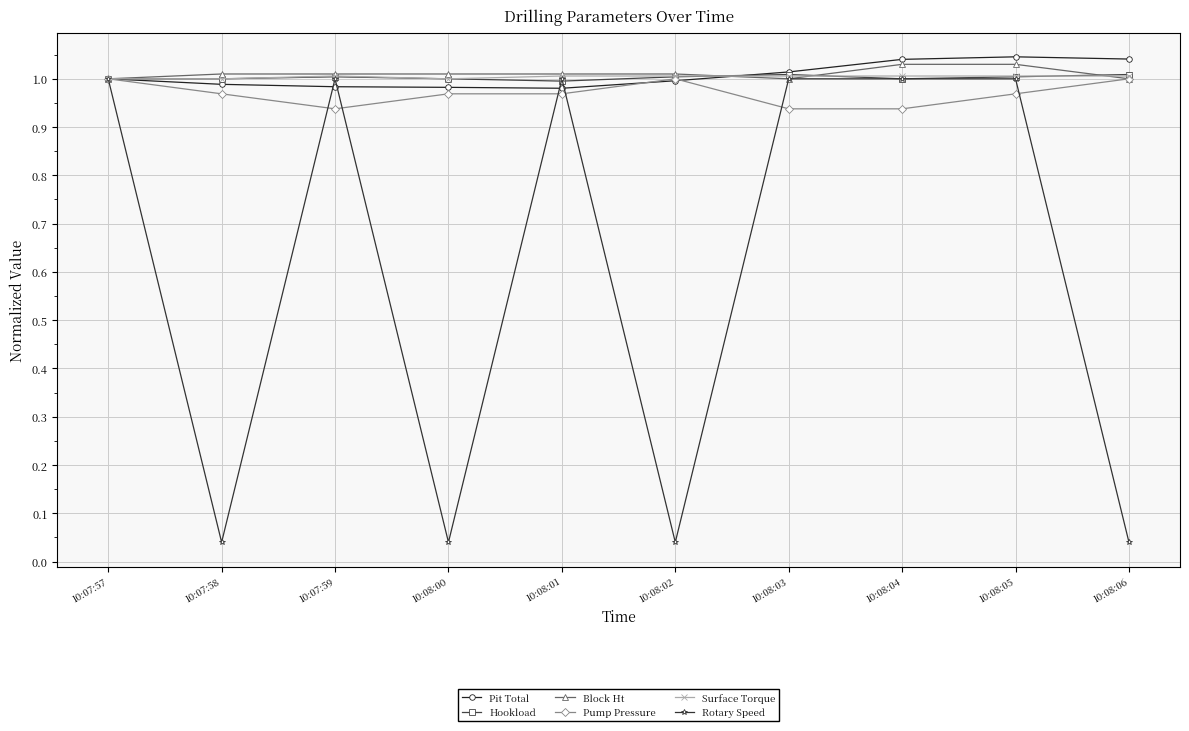

At how many categories does at least one series exceed 0?

10